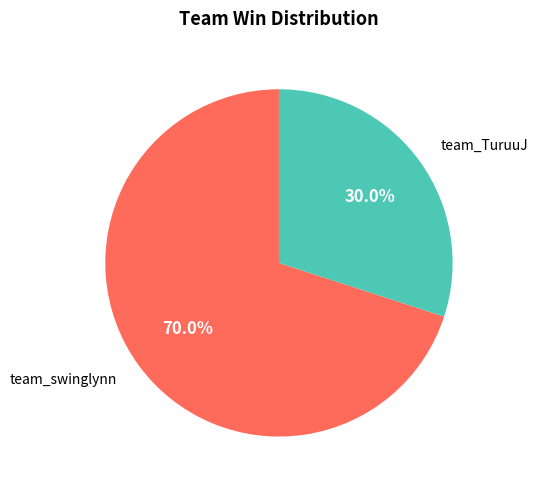

Does any single category account for the majority?

Yes